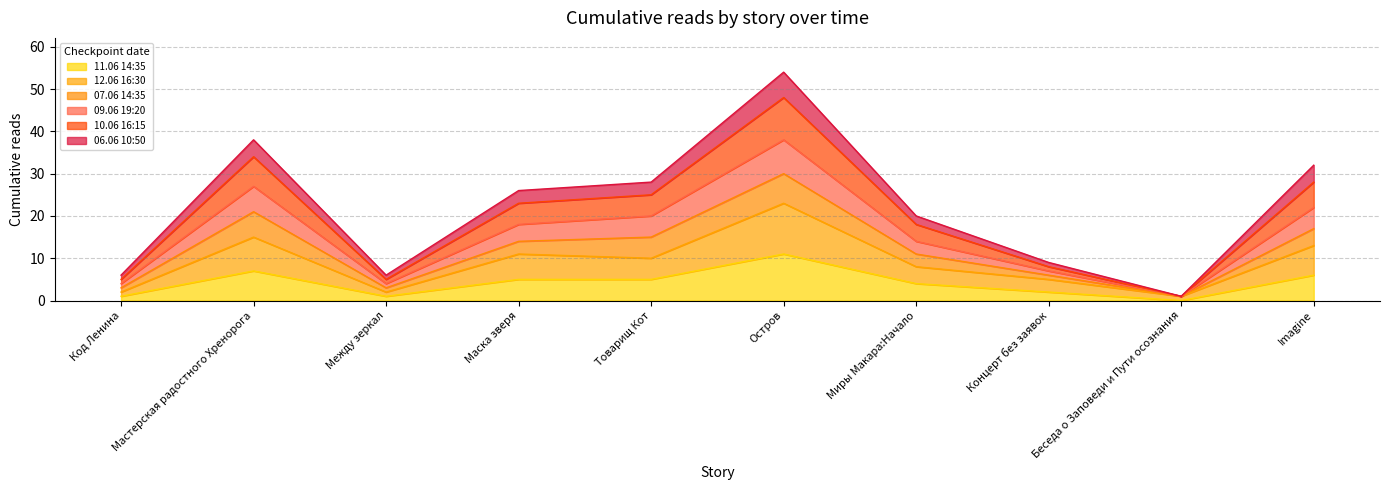

Does the chart have visible grid lines?

Yes